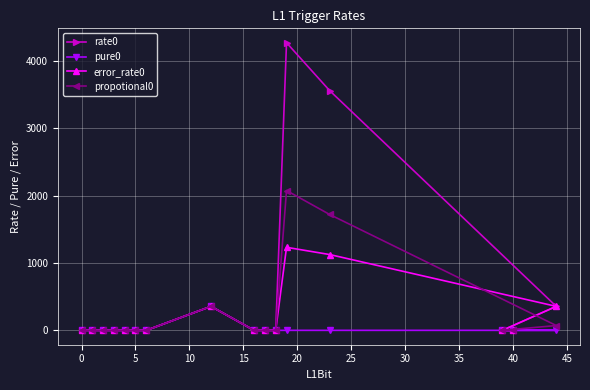

True or false: pure0 and propotional0 cross at least once.

False